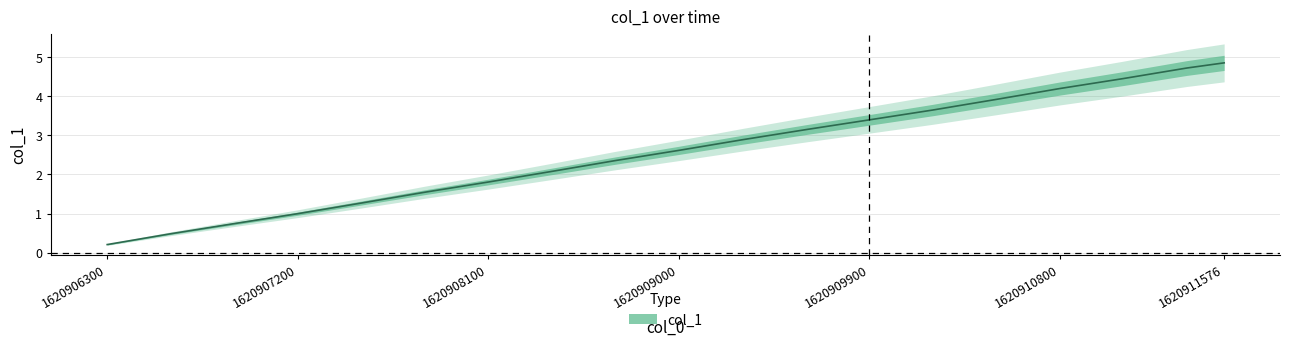

The chart shows a value of 1.4 at 1620910800.0. True or false?

False